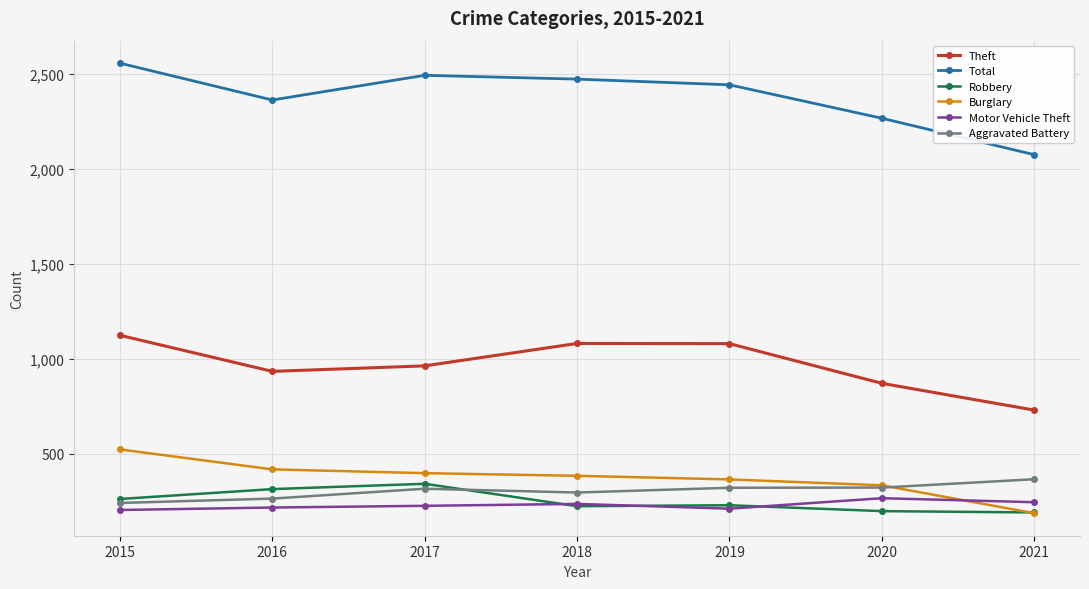

At which category does Total reach its first local valley?

2016